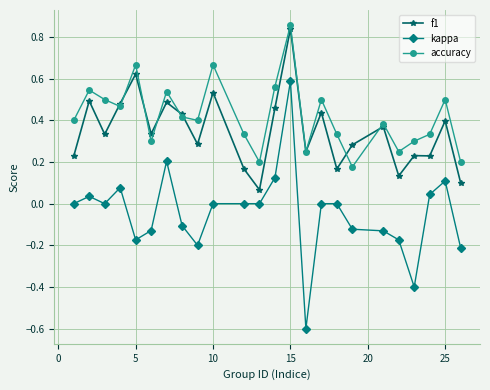

True or false: kappa and accuracy cross at least once.

False